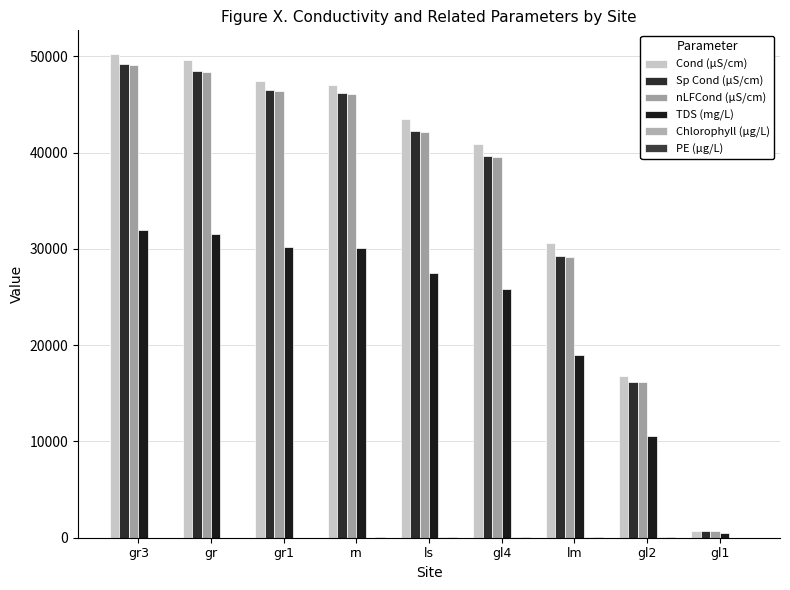

How many groups of bars are there?

9